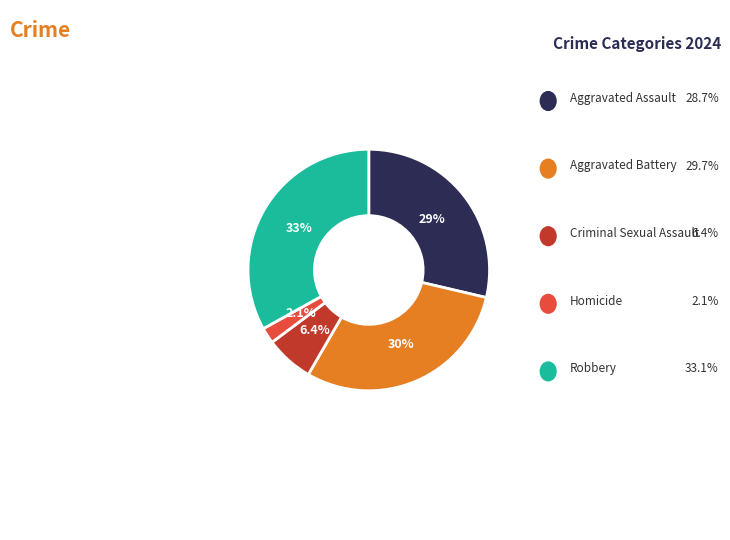

Does Robbery account for over 50% of the chart?

No